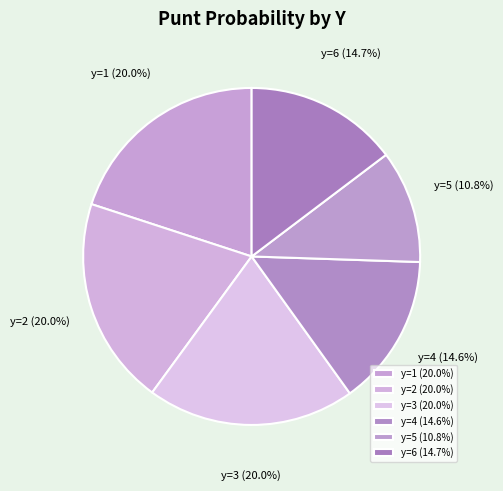

What is the ratio of the value at y=4 to the value at y=2?

0.7